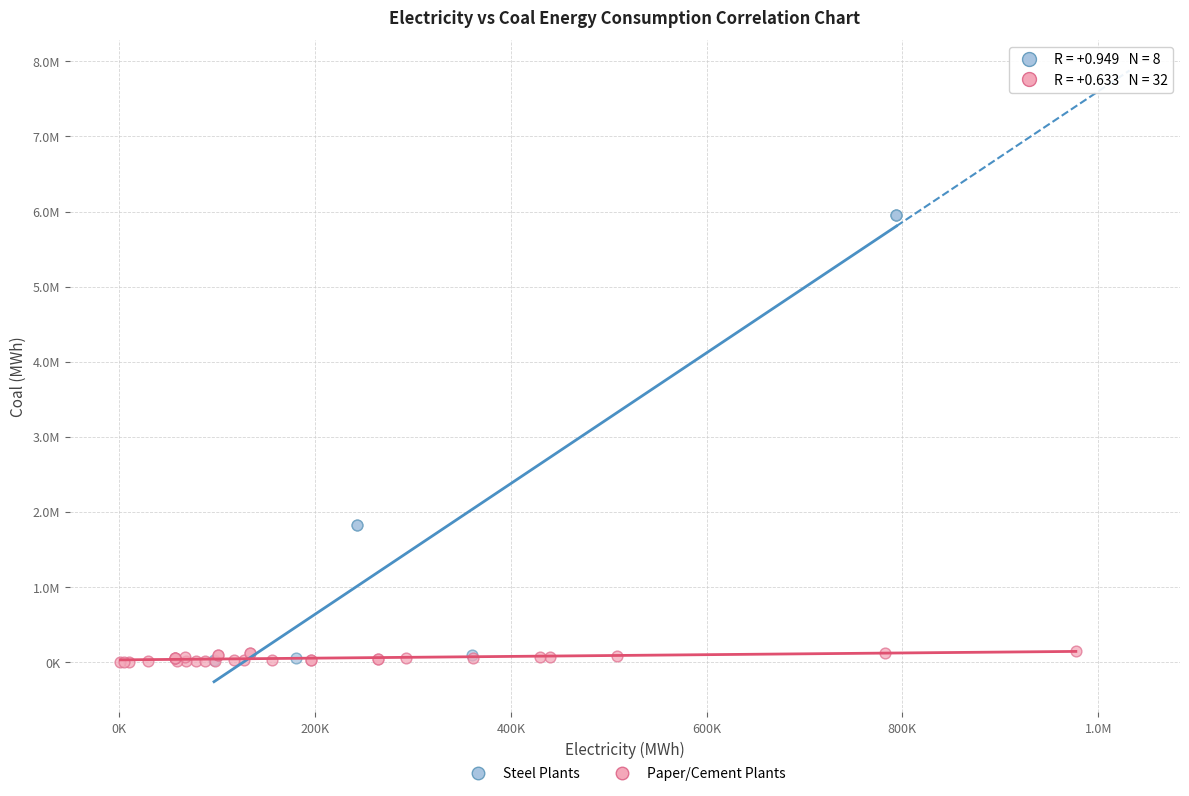

What are all the series names shown in the legend?

Steel Plants, Paper/Cement Plants